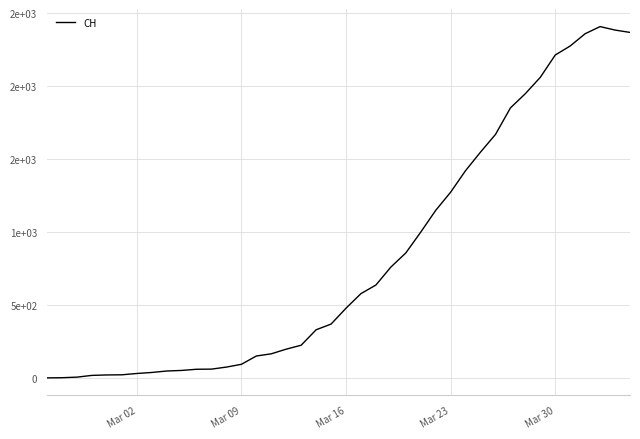

What is the greatest value displayed?

2410